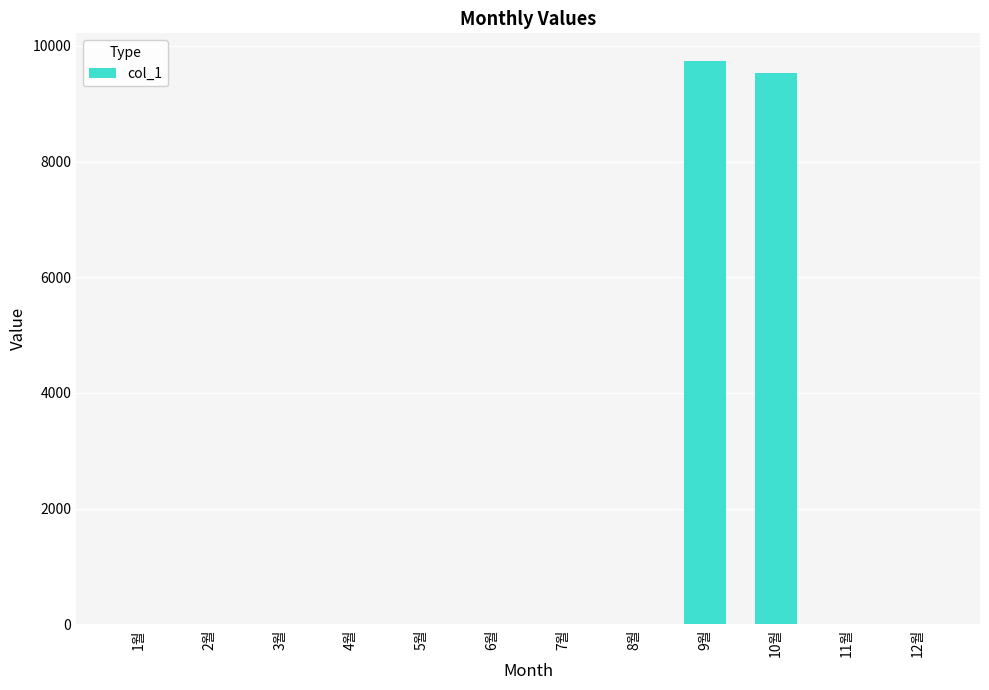

What is the sum of all values?

19260